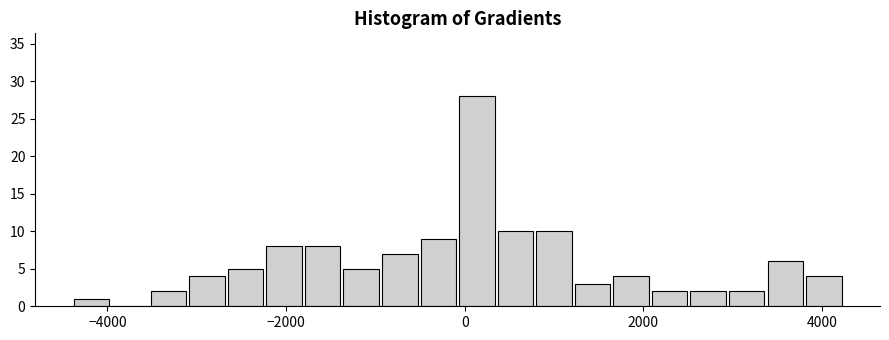

Around what value on the x-axis is the tallest bar? Give the approximate position of its centre, as read against the axis.

200